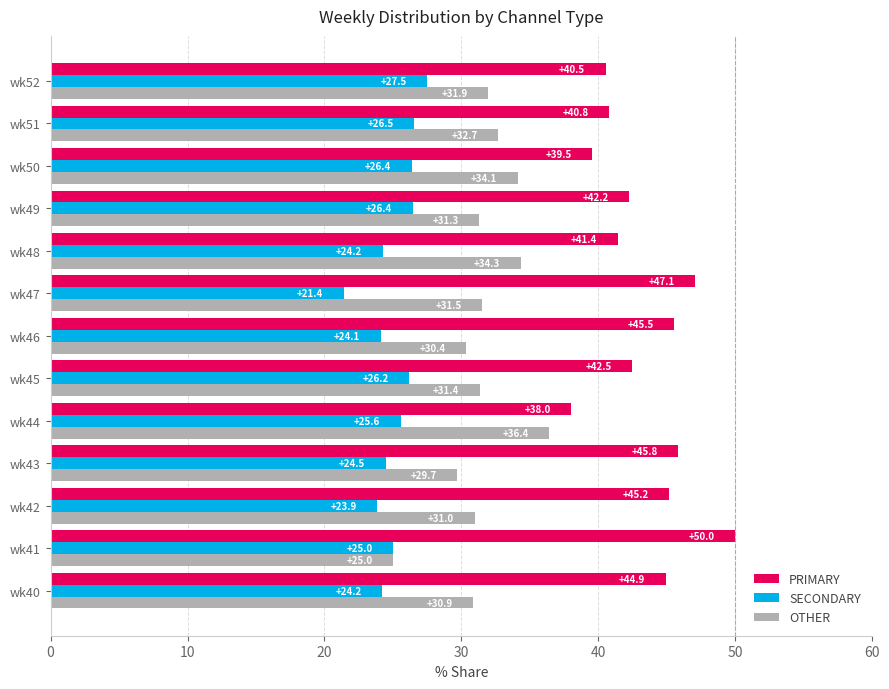

Rank the series by their maximum value, from lowest to highest.

SECONDARY, OTHER, PRIMARY